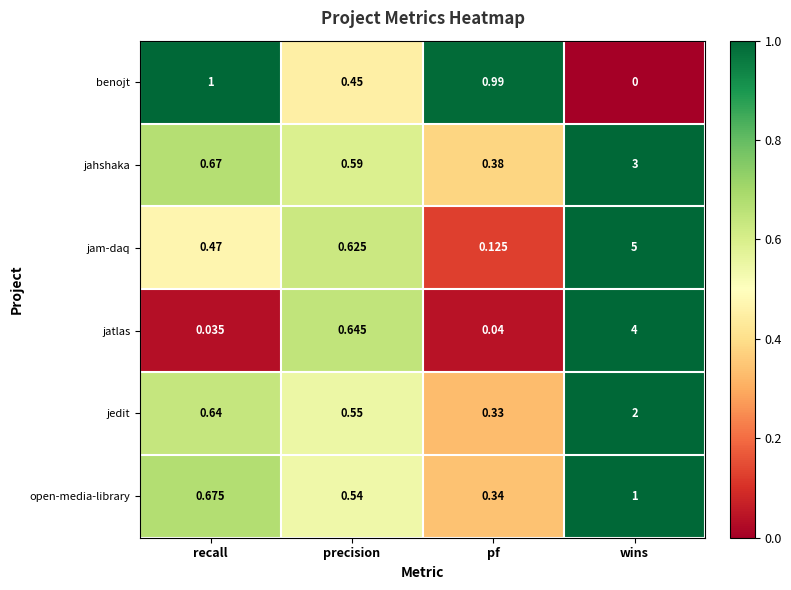

Which series changed the most between recall and precision?

jatlas